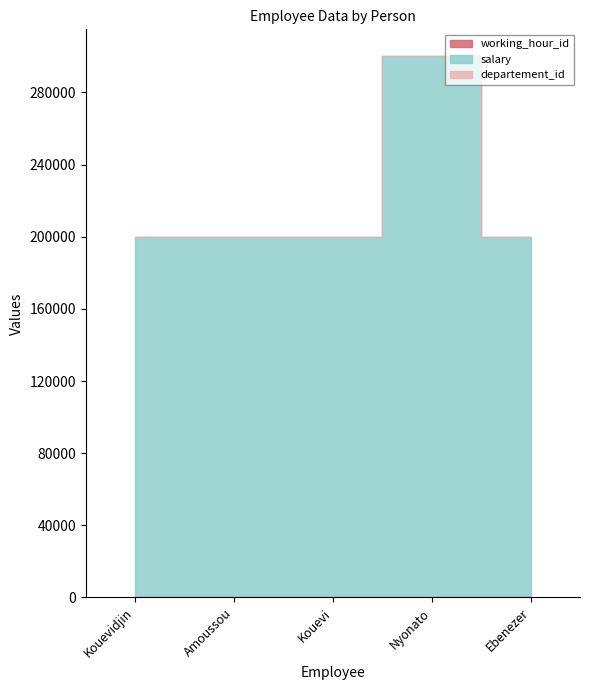

Which series has the widest spread of values?

salary